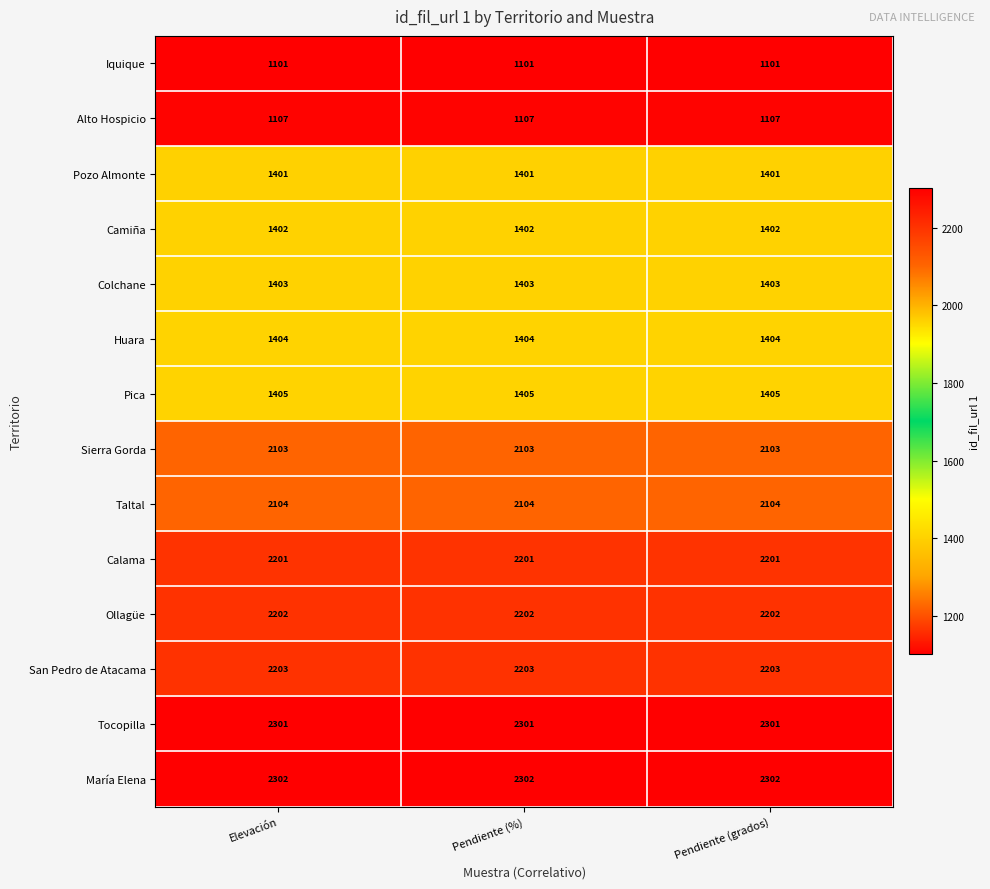

Which series has the largest total across all categories?

María Elena